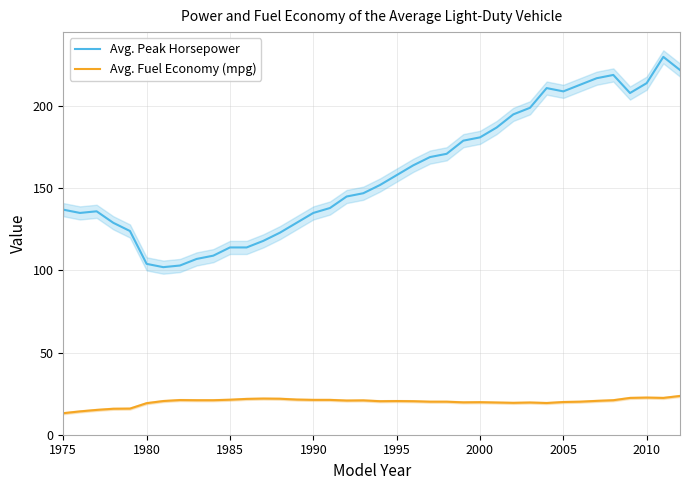

Which category has the lowest value in the Avg. Fuel Economy (mpg) series?

1975